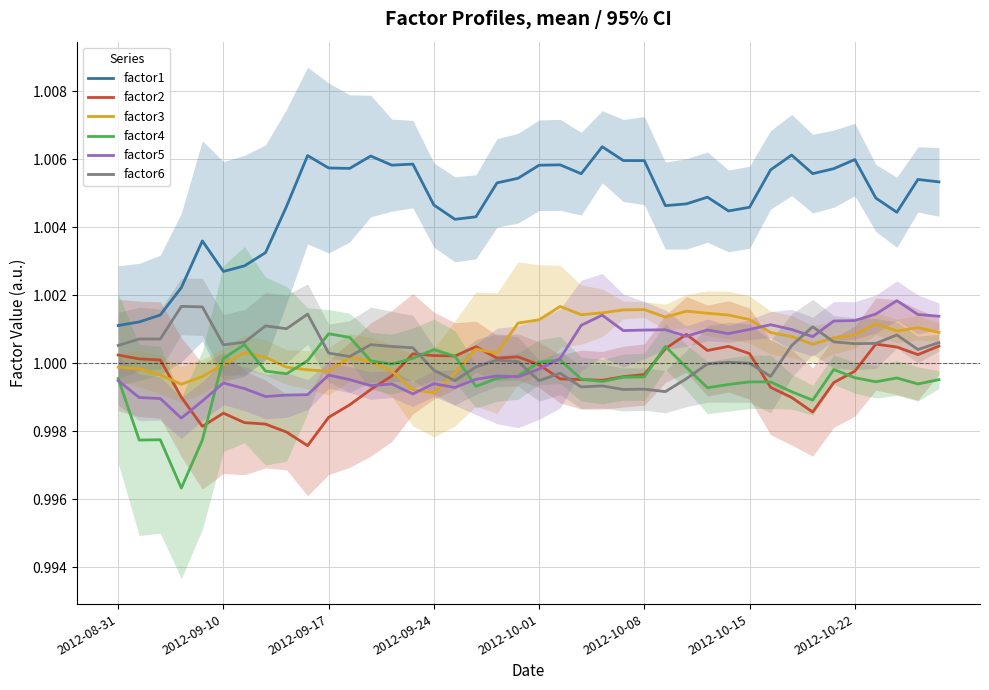

The factor1 series shows 0.5 at 2012-10-15. True or false?

False